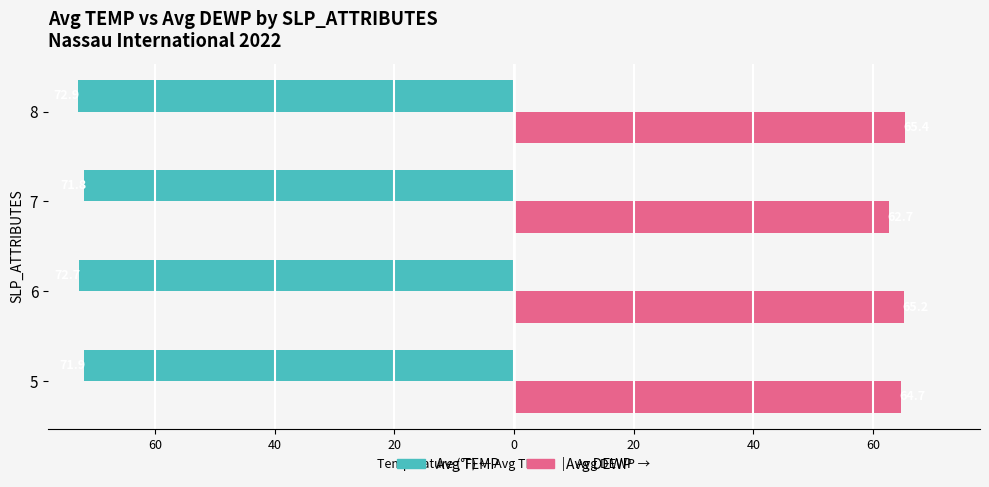

What are all the series names shown in the legend?

Avg TEMP, Avg DEWP